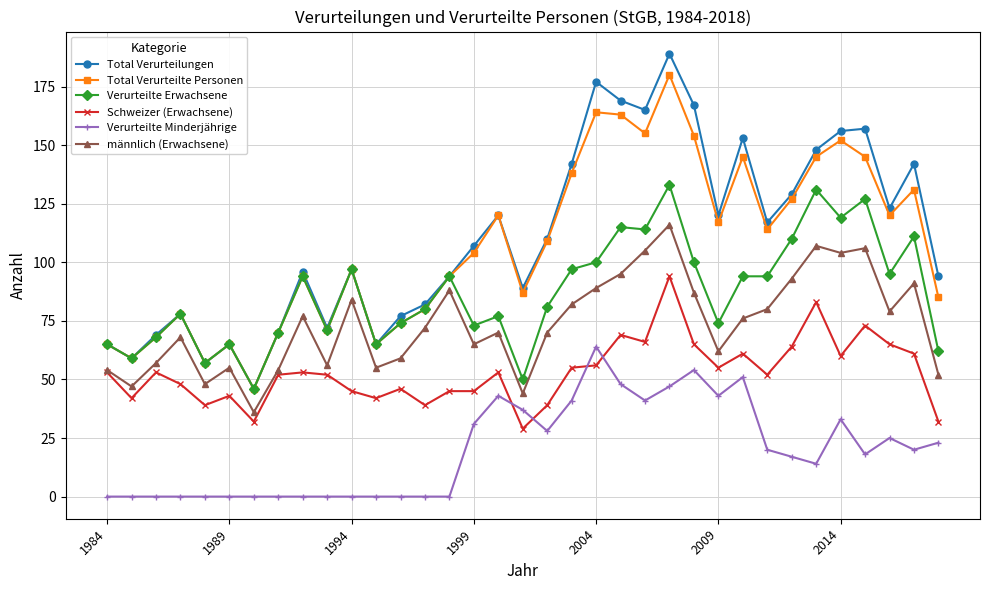

What is the highest value of the Verurteilte Erwachsene series?

133